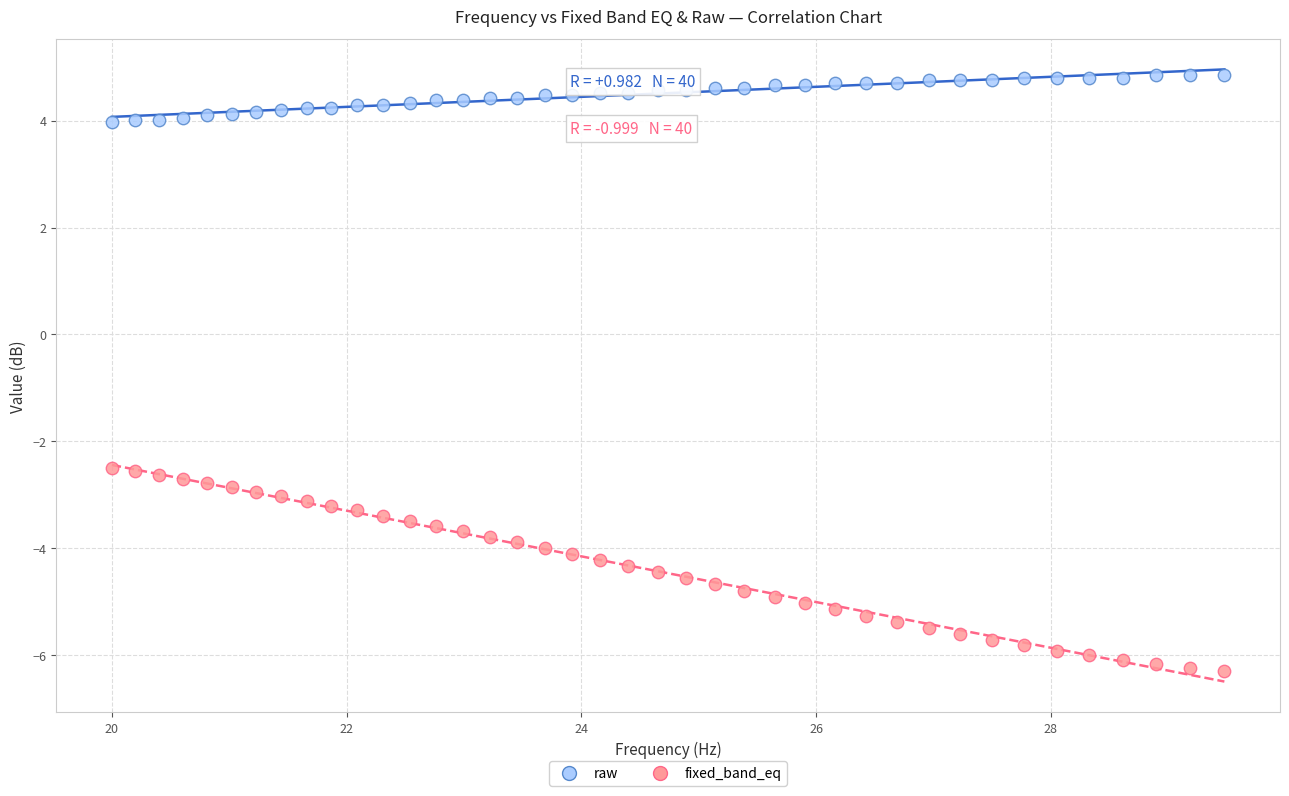

Which series has the largest Y range (max minus min)?

fixed_band_eq